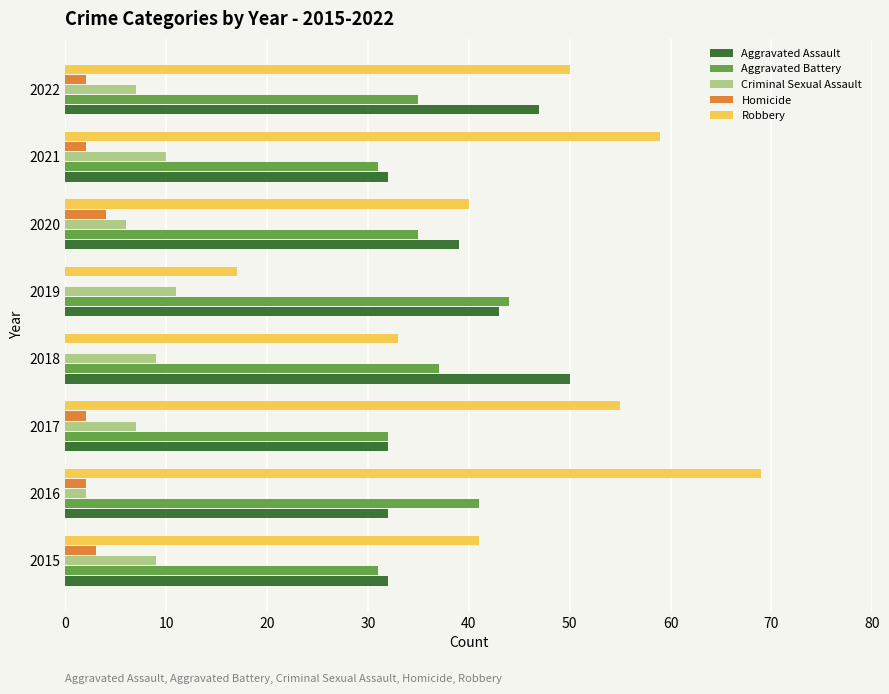

Which series has the largest total across all categories?

Robbery